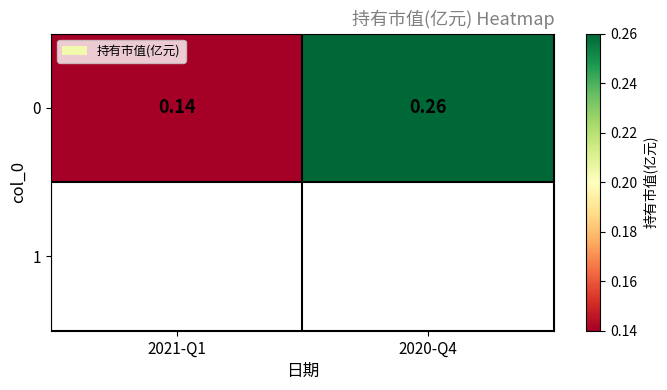

Which has a higher value, 2021-Q1 or 2020-Q4?

2020-Q4